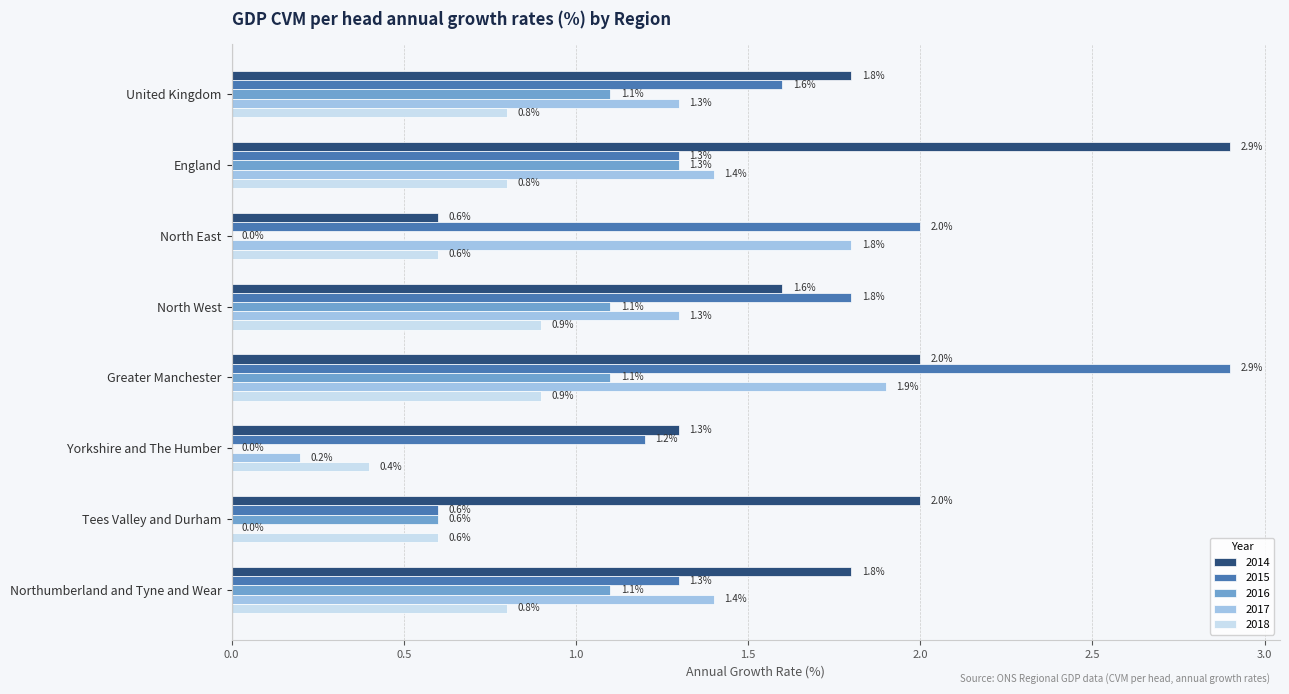

What is the total value across all series at England?

7.7